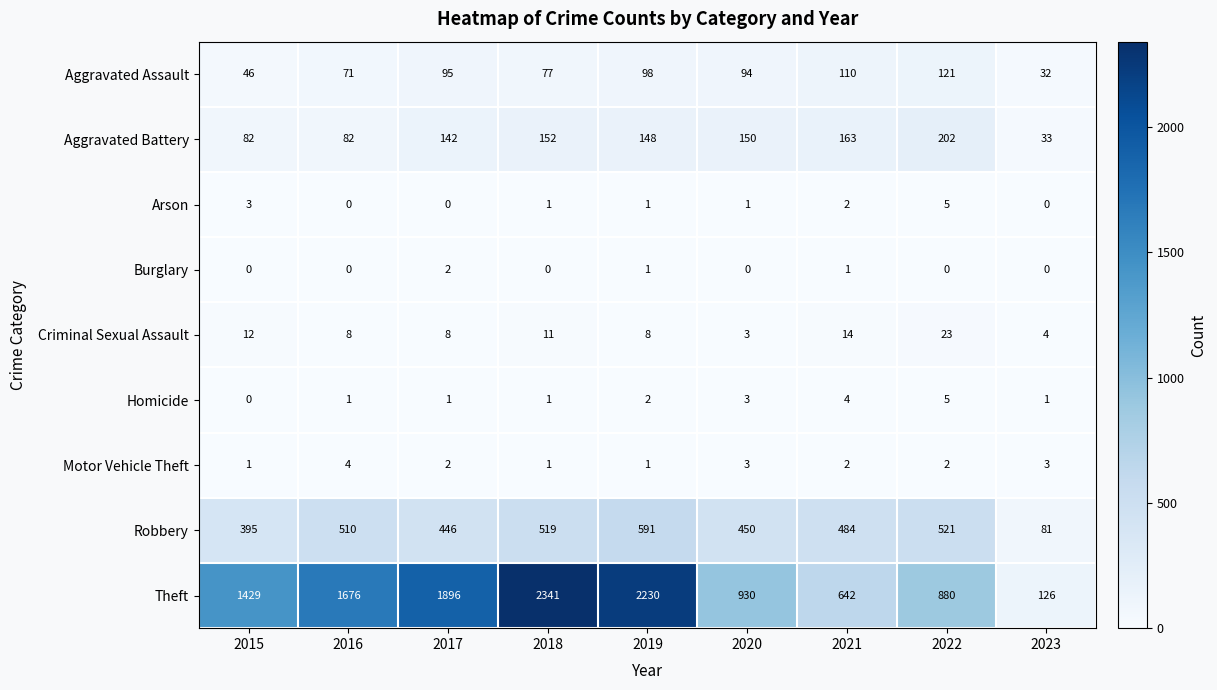

At which category is the sum across all series the highest?

2018